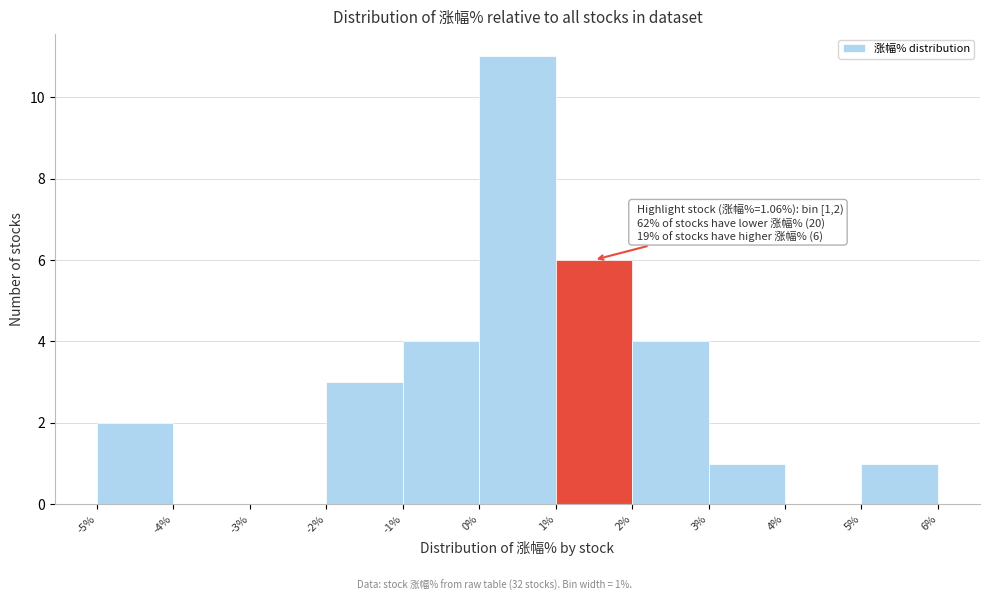

Which range on the x-axis has the tallest bar?

0% to 1%